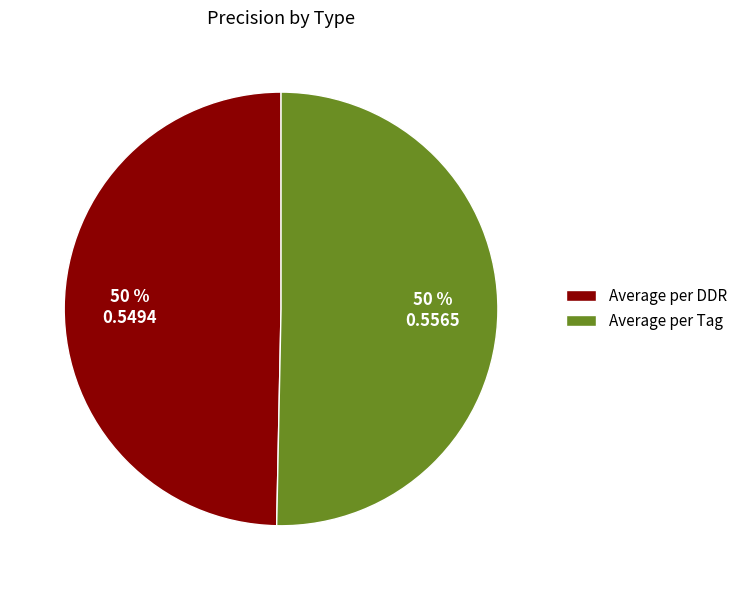

True or false: Average per Tag accounts for 50% of the total.

True